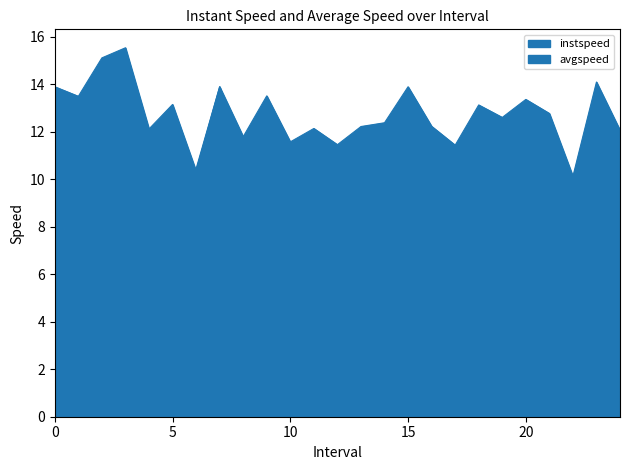

How many data points does each series have?

25